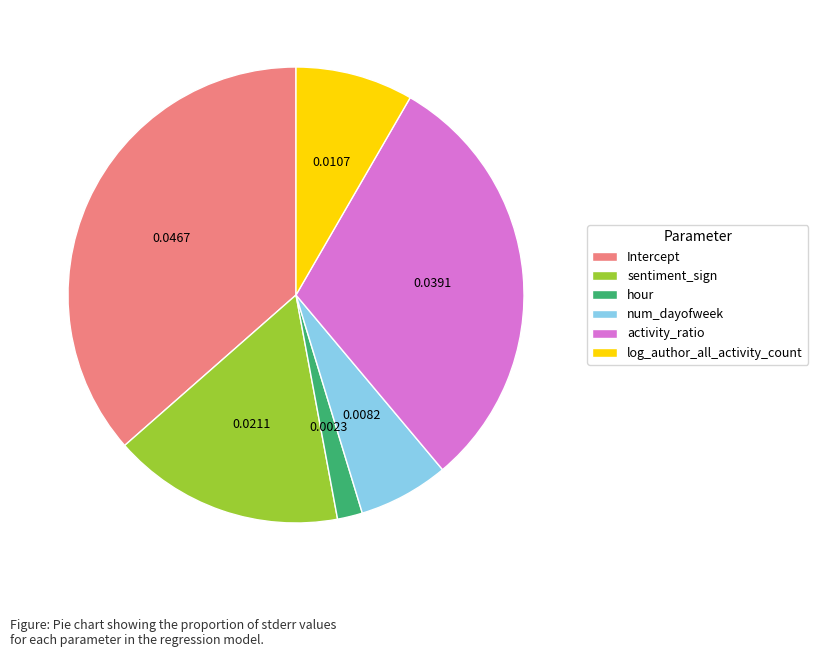

Is the sum of Intercept and hour greater than half?

No